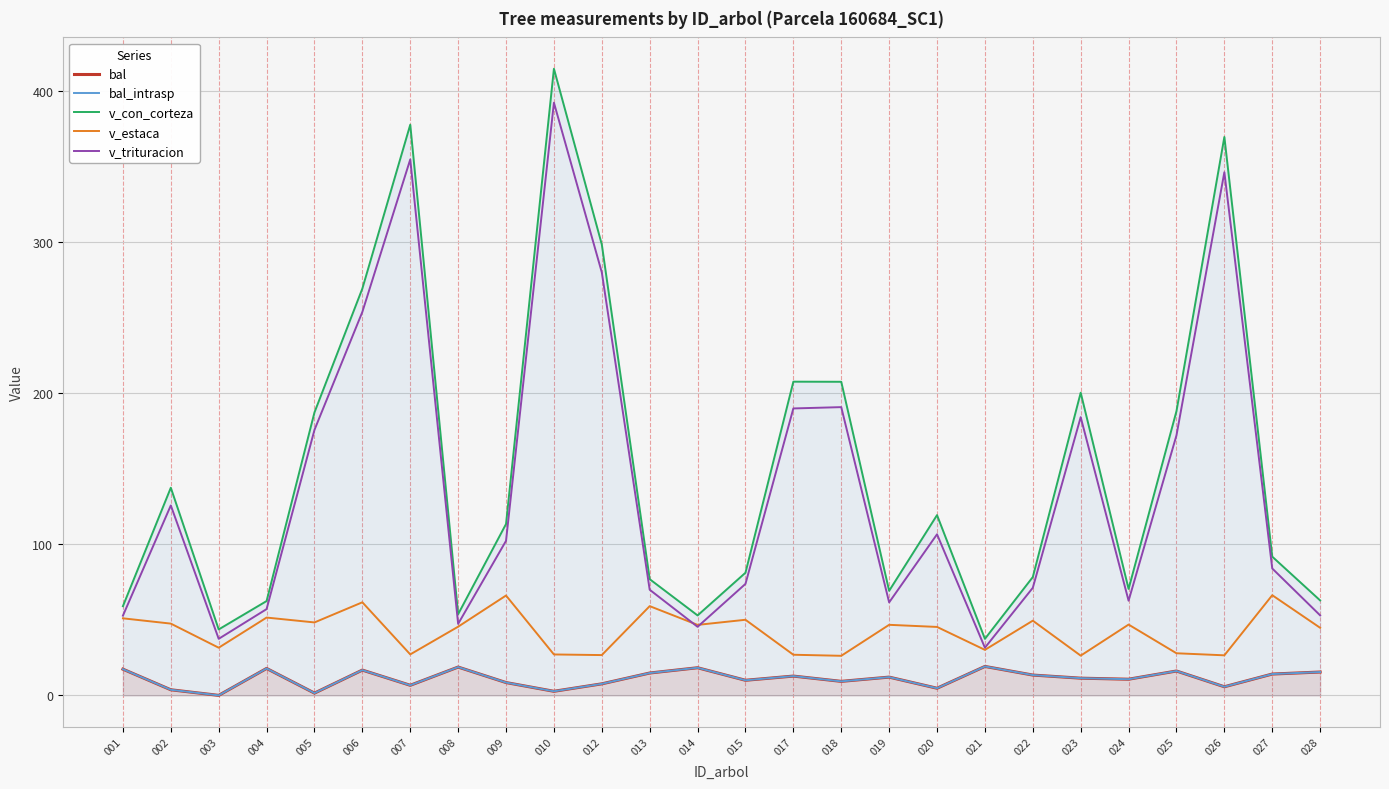

What is the difference between the highest and lowest values at 006?

252.5